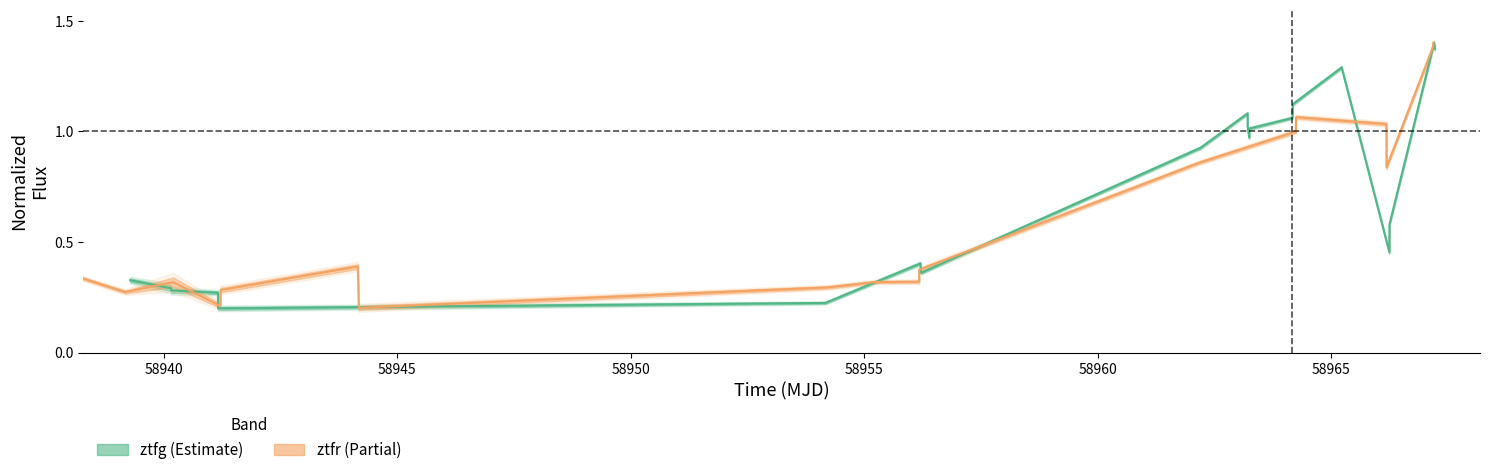

What is the minimum value shown in the chart?

0.2